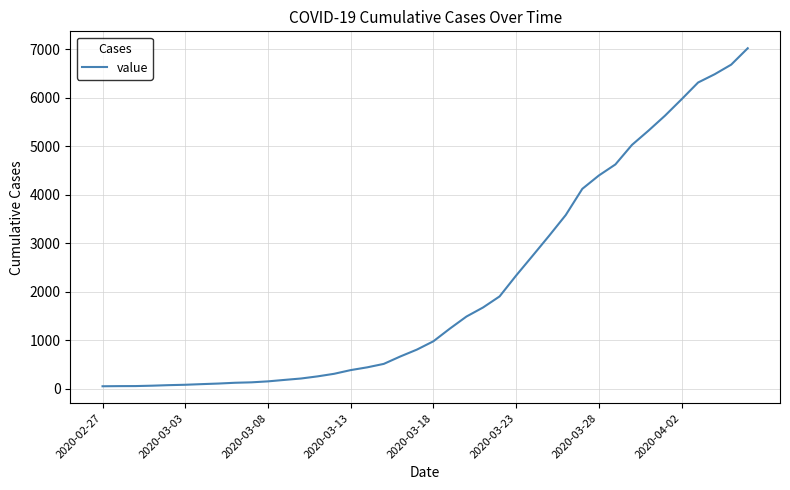

What is the maximum value shown in the chart?

7017